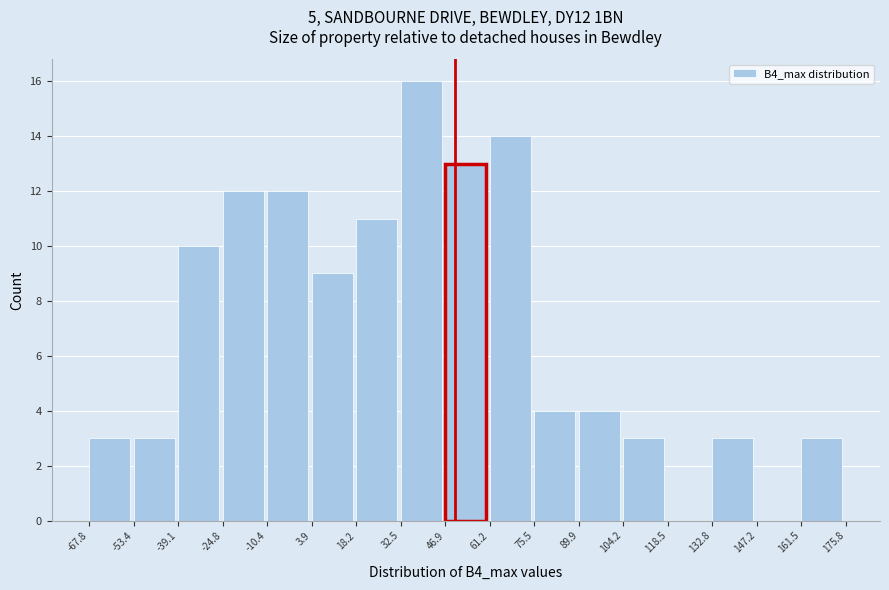

Reading left to right, transcribe this chart: for each bar, give the range it covers on the x-axis and its height. The values are not printed on the chart, so give them approximately, as read against the axis.

-67.8 to -53.4: 3
-53.4 to -39.1: 3
-39.1 to -24.8: 10
-24.8 to -10.4: 12
-10.4 to 3.9: 12
3.9 to 18.2: 9
18.2 to 32.5: 11
32.5 to 46.9: 16
46.9 to 61.2: 13
61.2 to 75.5: 14
75.5 to 89.9: 4
89.9 to 104.2: 4
104.2 to 118.5: 3
118.5 to 132.8: 0
132.8 to 147.2: 3
147.2 to 161.5: 0
161.5 to 175.8: 3